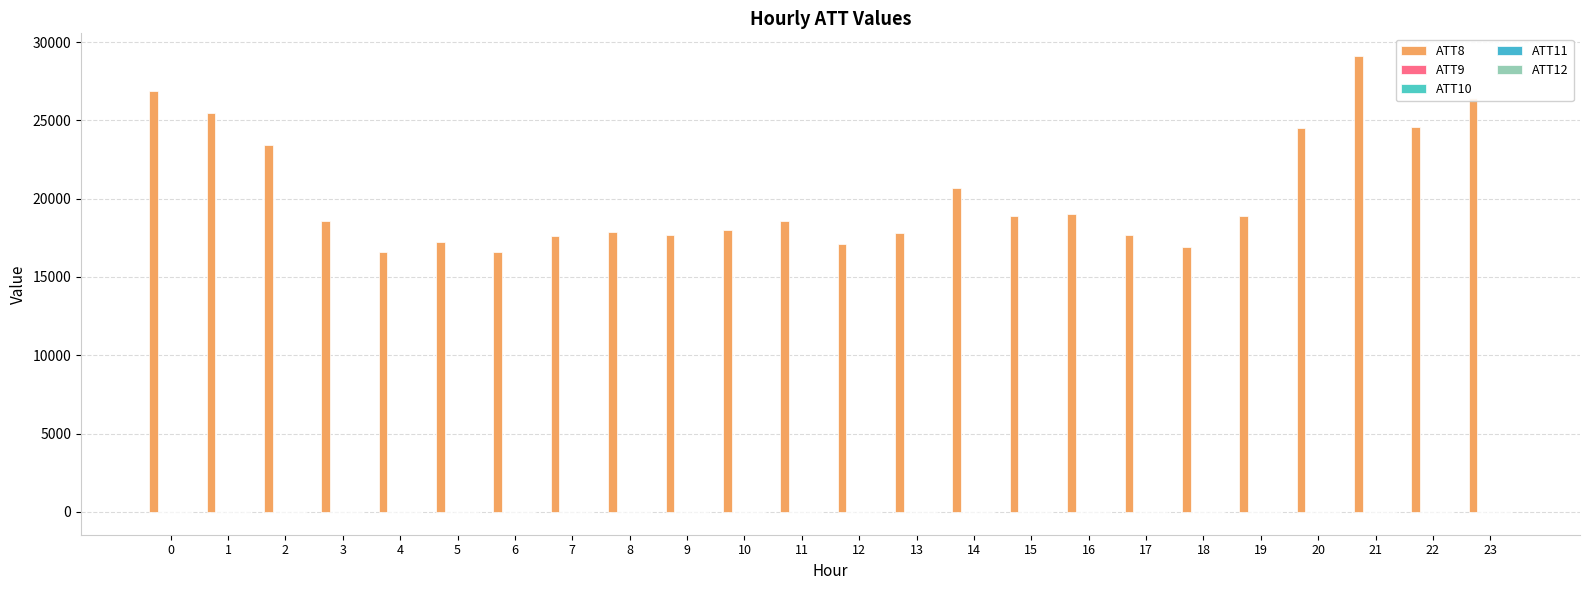

How many distinct data groups are displayed?

5